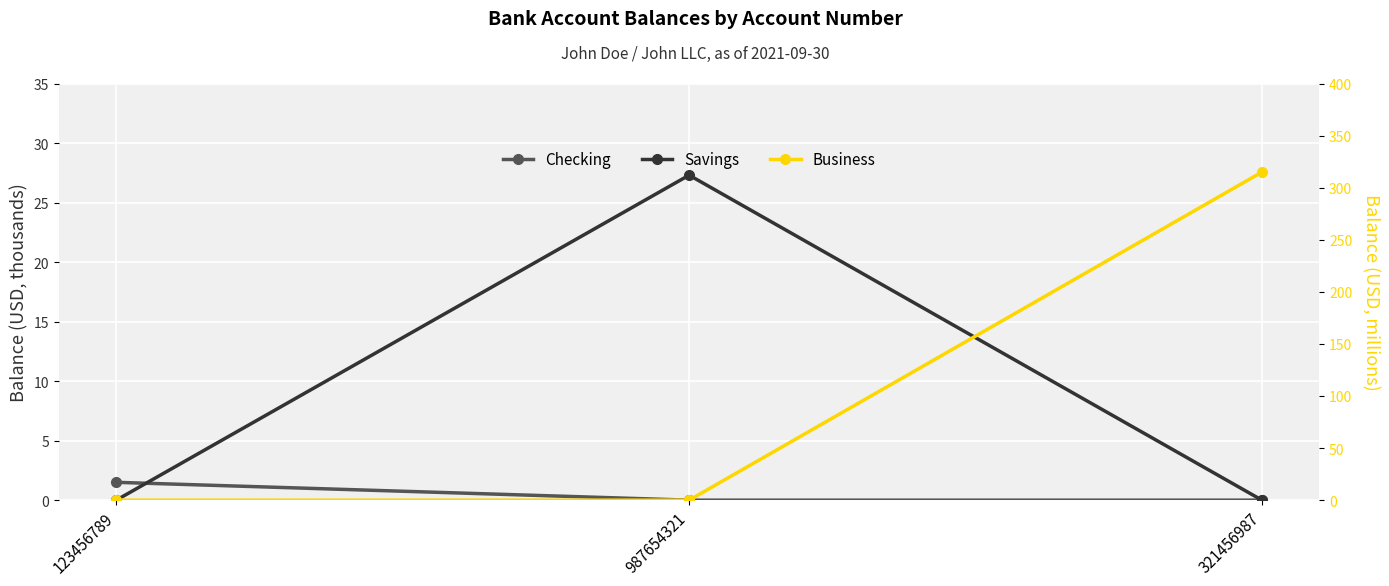

At which category does the chart reach its peak across all series?

321456987